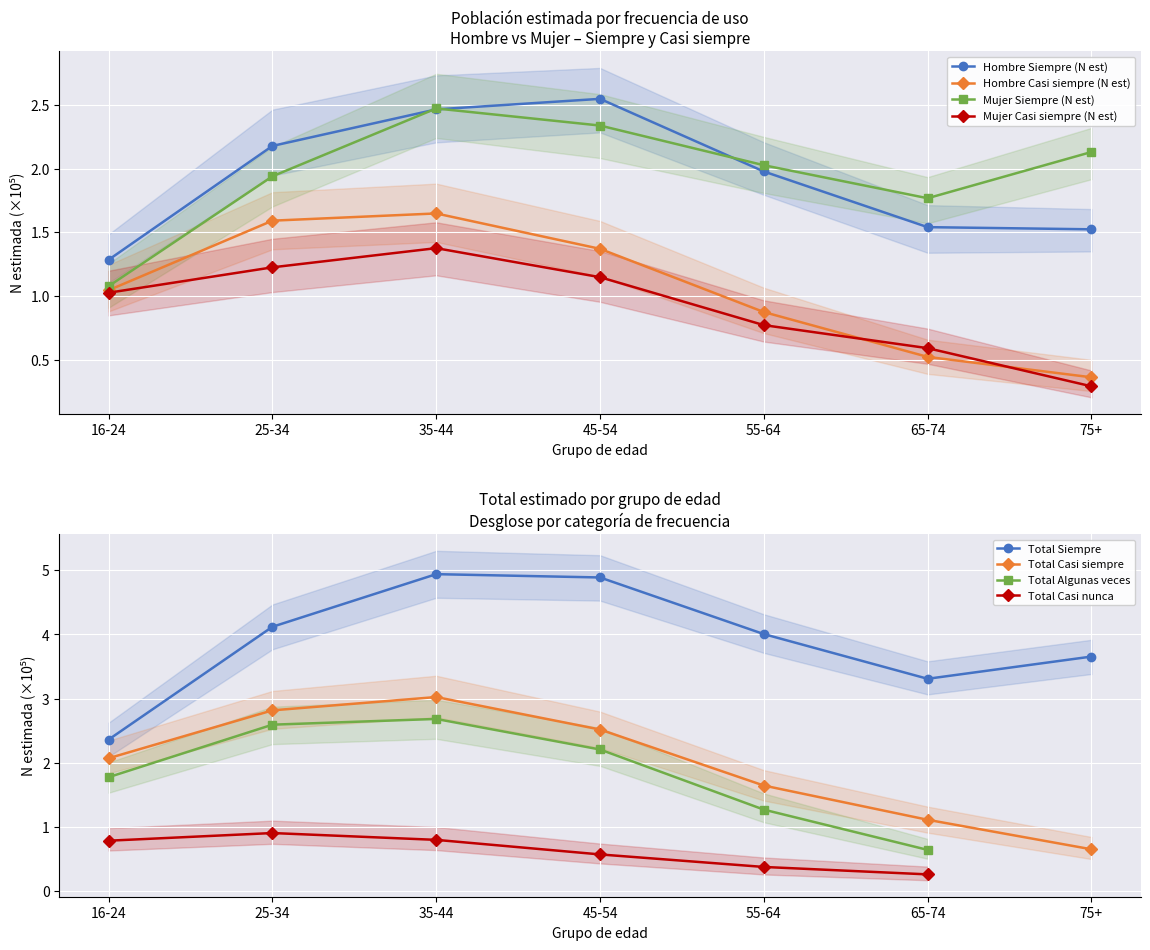

The Mujer Casi siempre (N est) series shows 1.2 at 25-34. True or false?

True